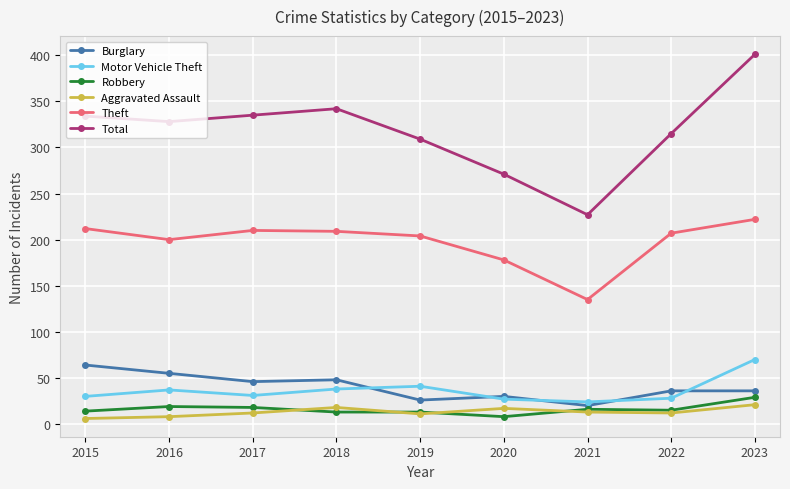

Which category has the highest value across all series?

2023